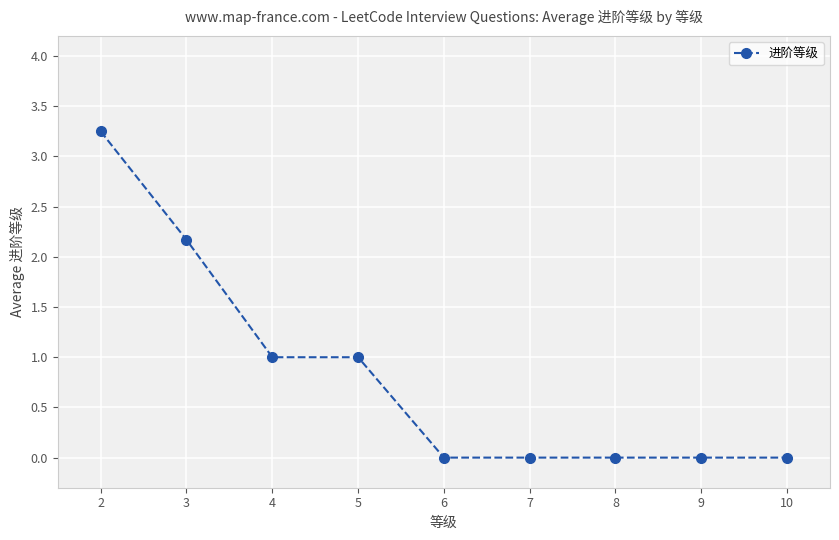

What is the sum of the values at 5 and 4?

2.0